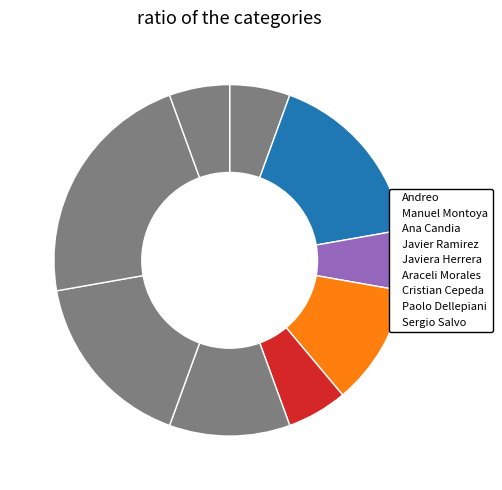

Count the number of slices in the pie.

9